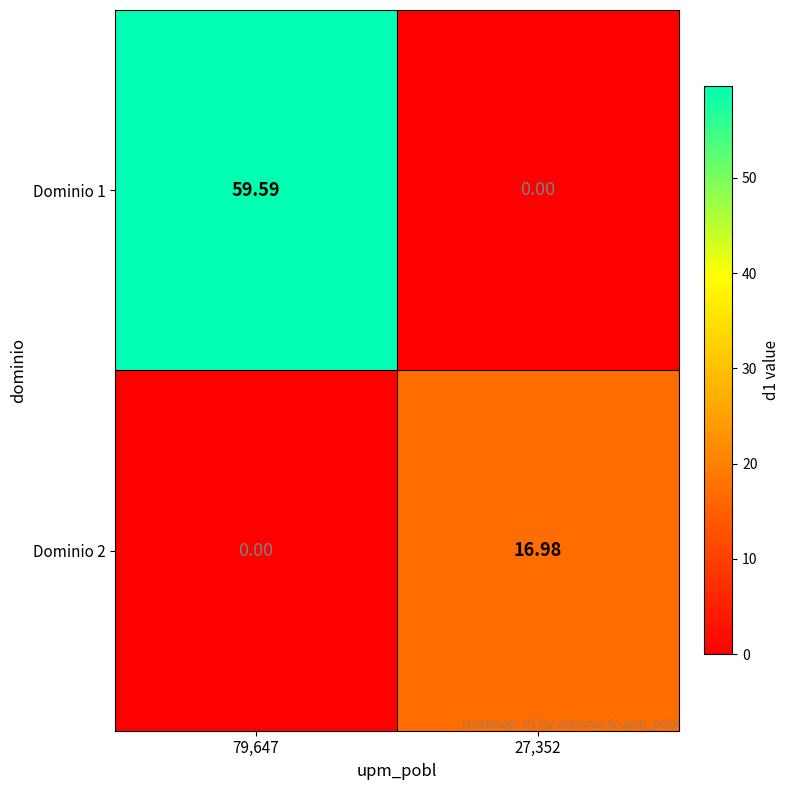

Is the value of Dominio 2 at 27,352 greater than the value of Dominio 1 at 79,647?

No